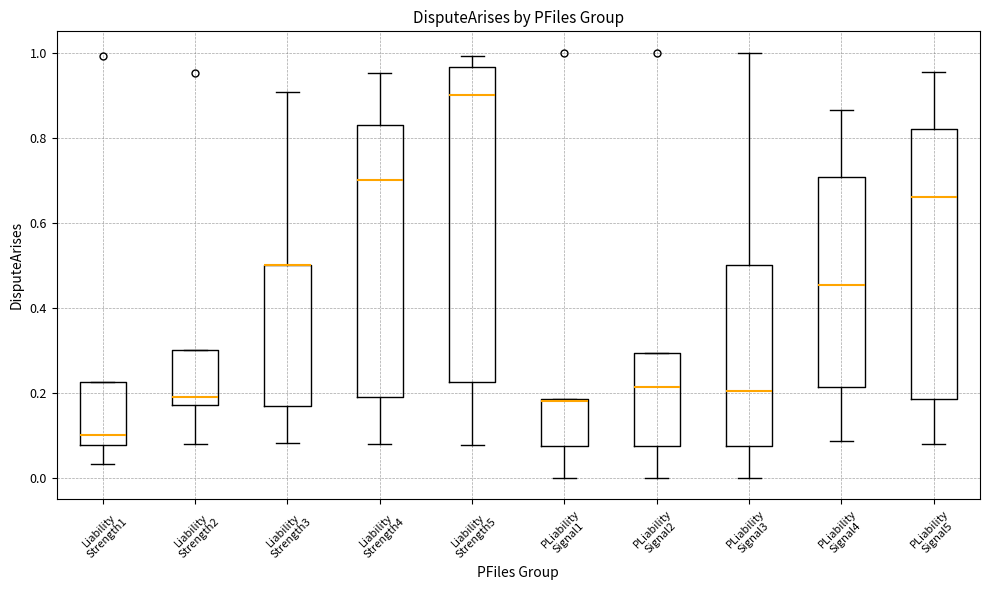

Which box is the tallest, from its lower edge to its upper edge?

Liability Strength5